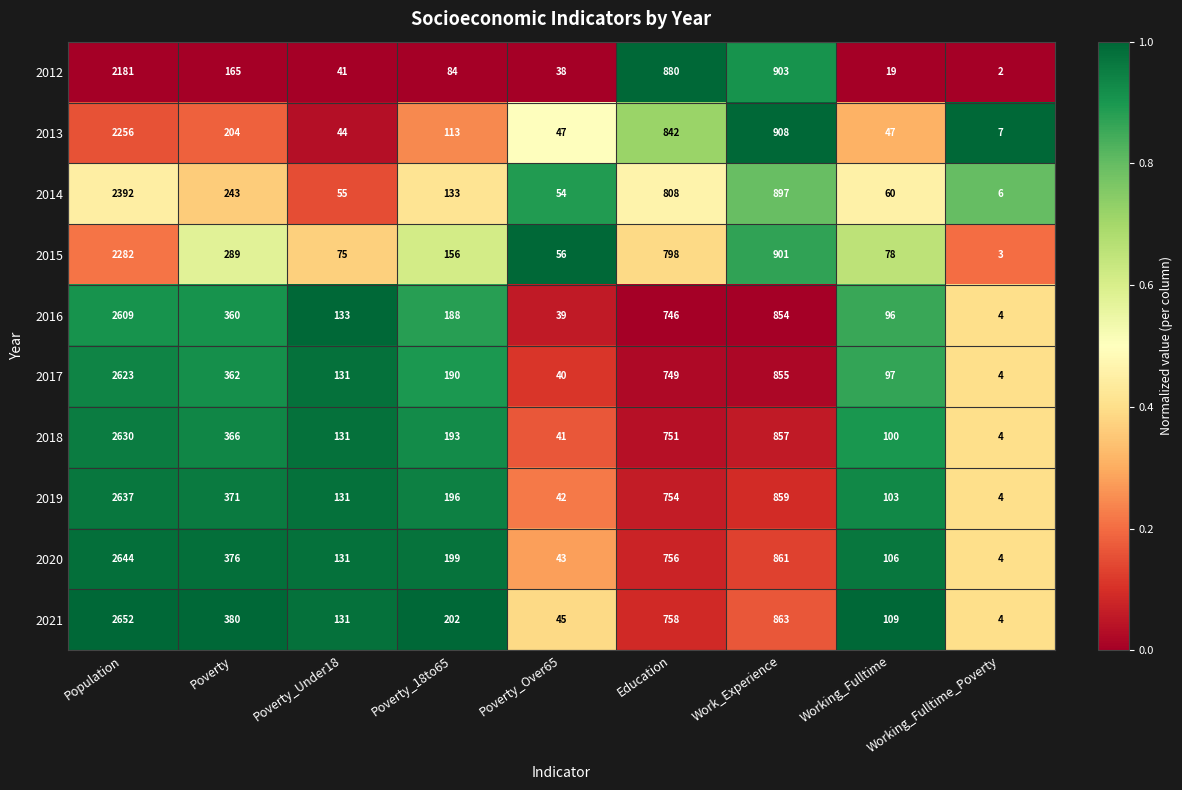

What is the total value across all series at Poverty_Over65?

445